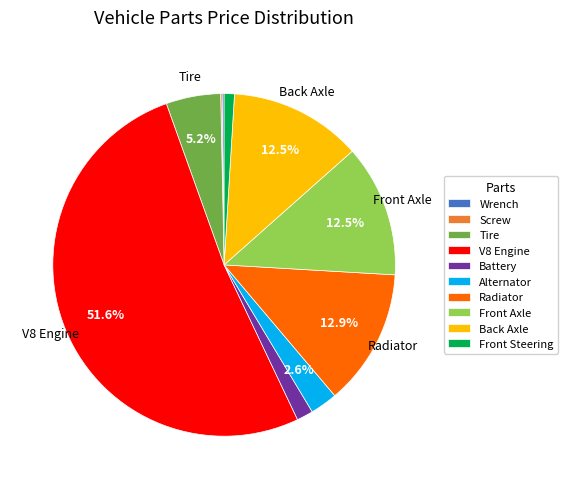

Do Front Axle and Tire together represent more than half of the pie?

No